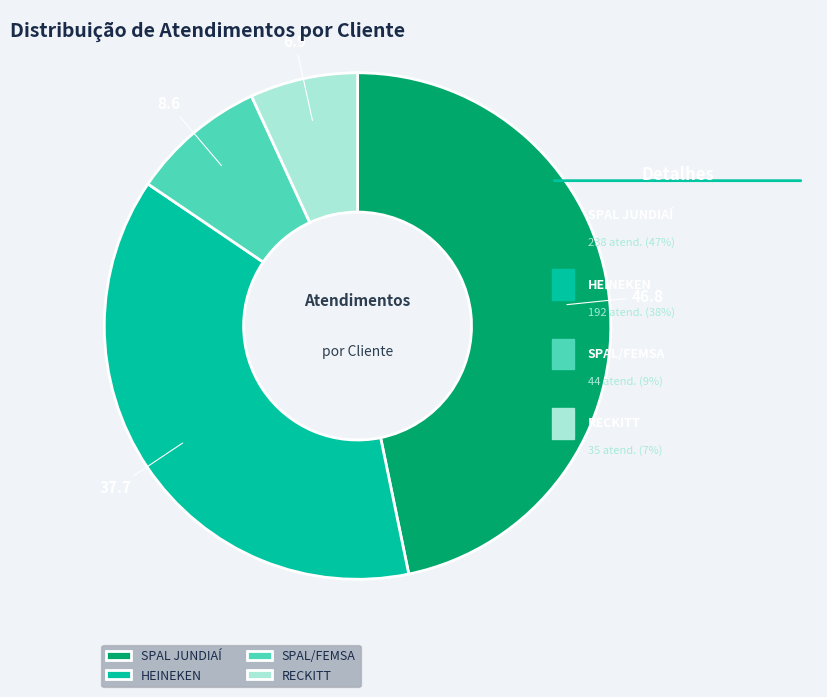

Is RECKITT the majority of the pie?

No